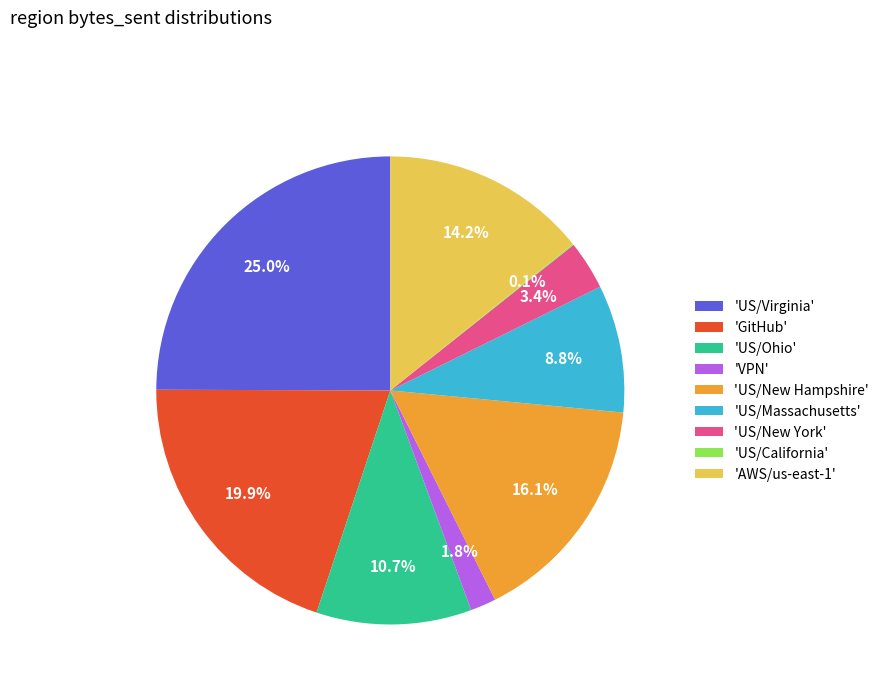

Which has a higher value, 'US/Ohio' or 'US/Massachusetts'?

'US/Ohio'